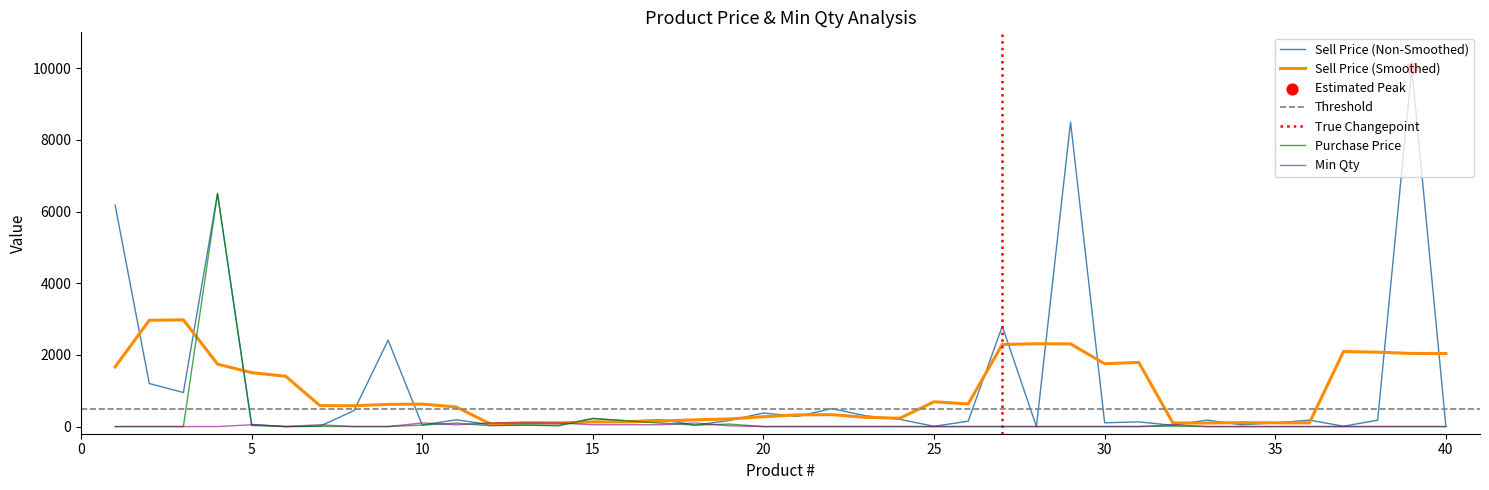

Which series has the largest total across all categories?

Sell Price